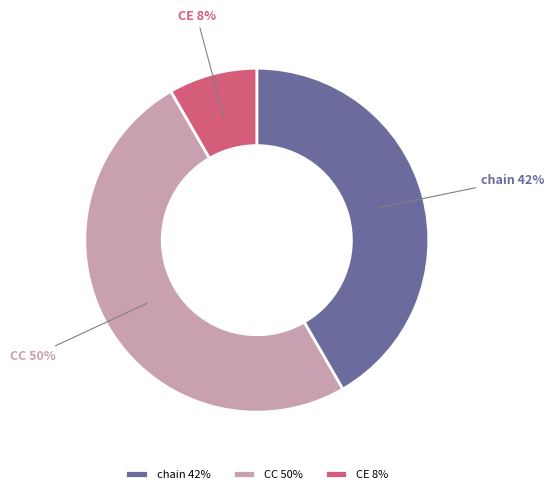

Rank the categories by value from highest to lowest.

CC, chain, CE